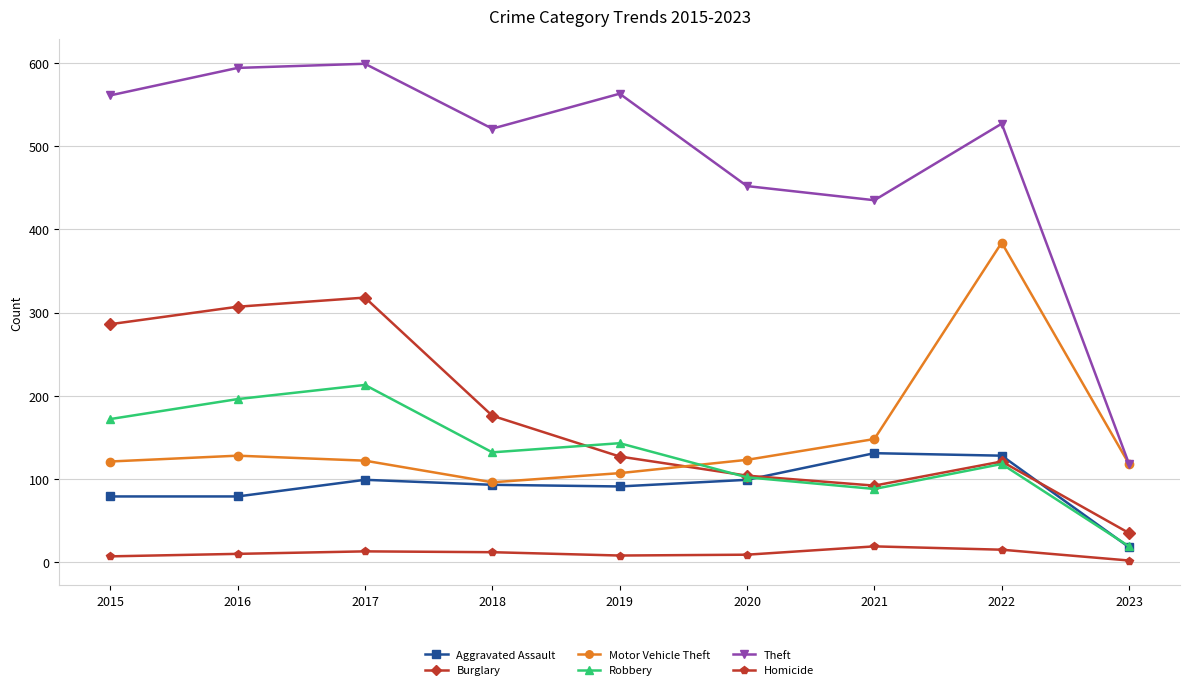

What is the difference between the Theft values at 2018 and 2021?

86